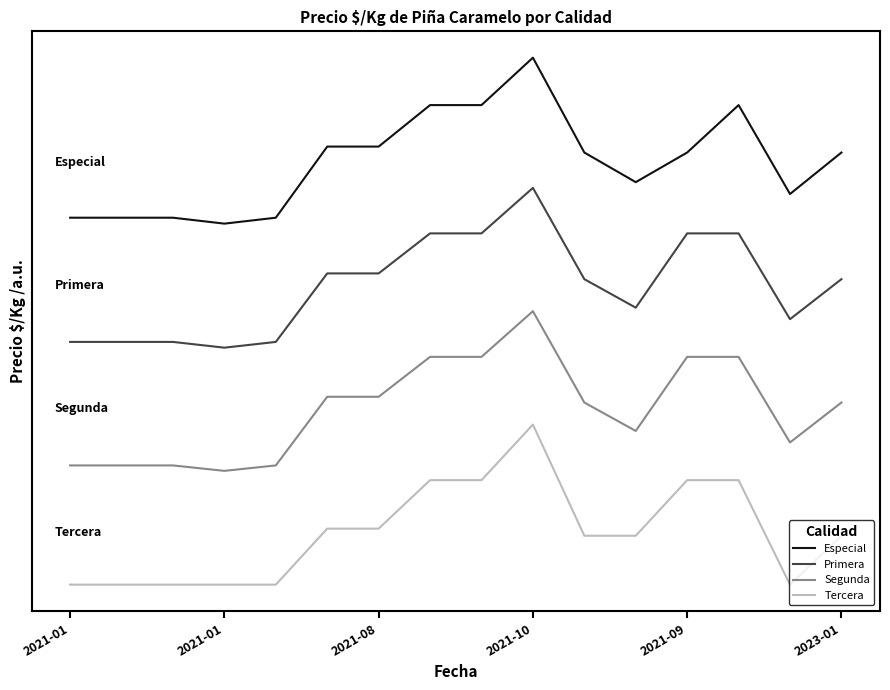

Does the chart display data point markers on the line(s)?

No